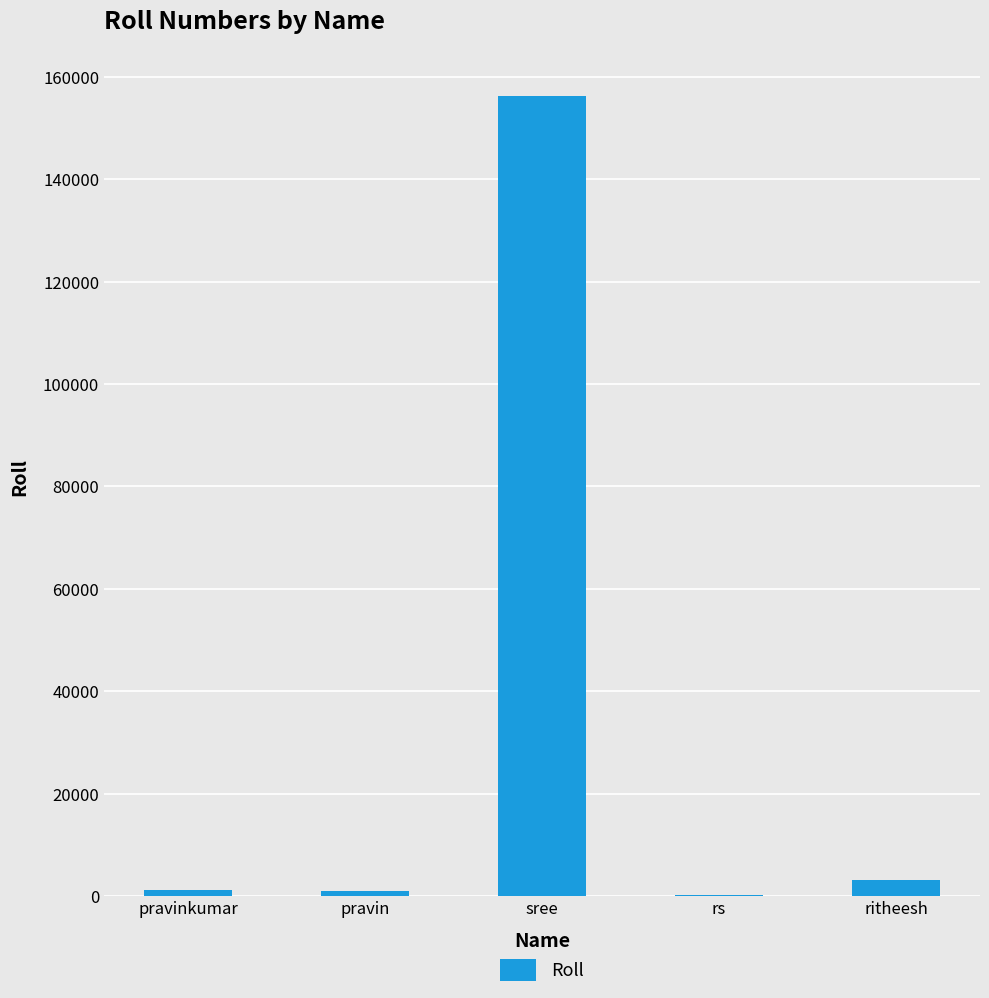

What is the sum of all values?

162016